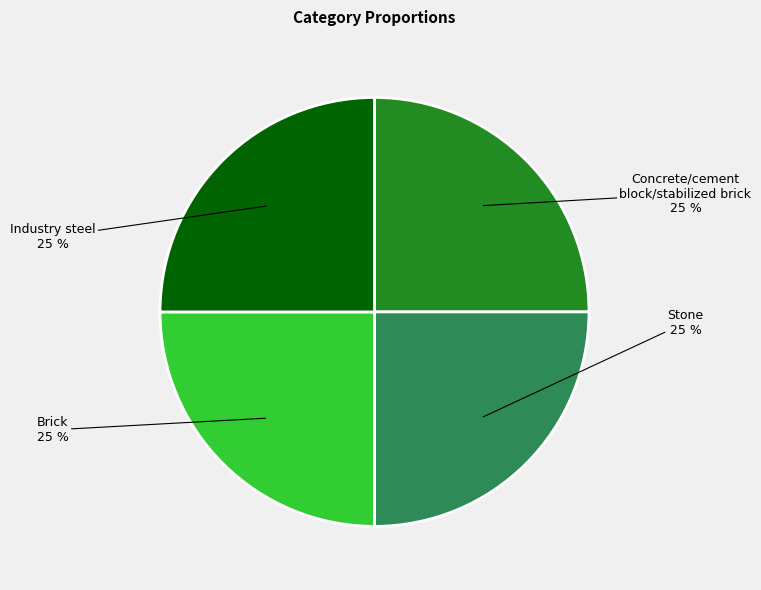

How many segments does this pie chart have?

4